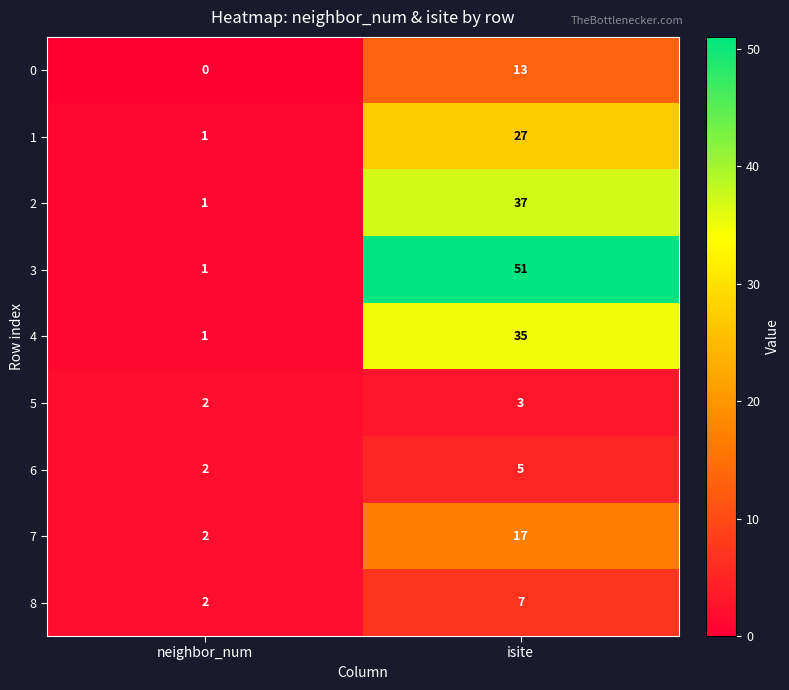

Between neighbor_num and isite, which series saw the biggest shift?

3